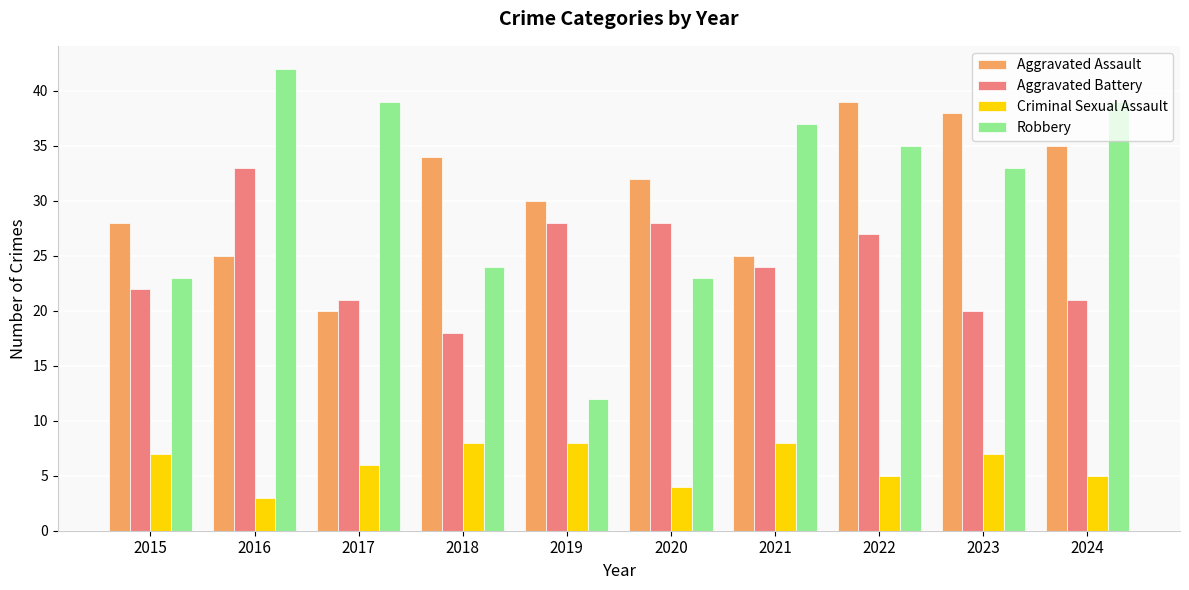

What is the value of the Aggravated Assault bar at the 10th from the left?

35